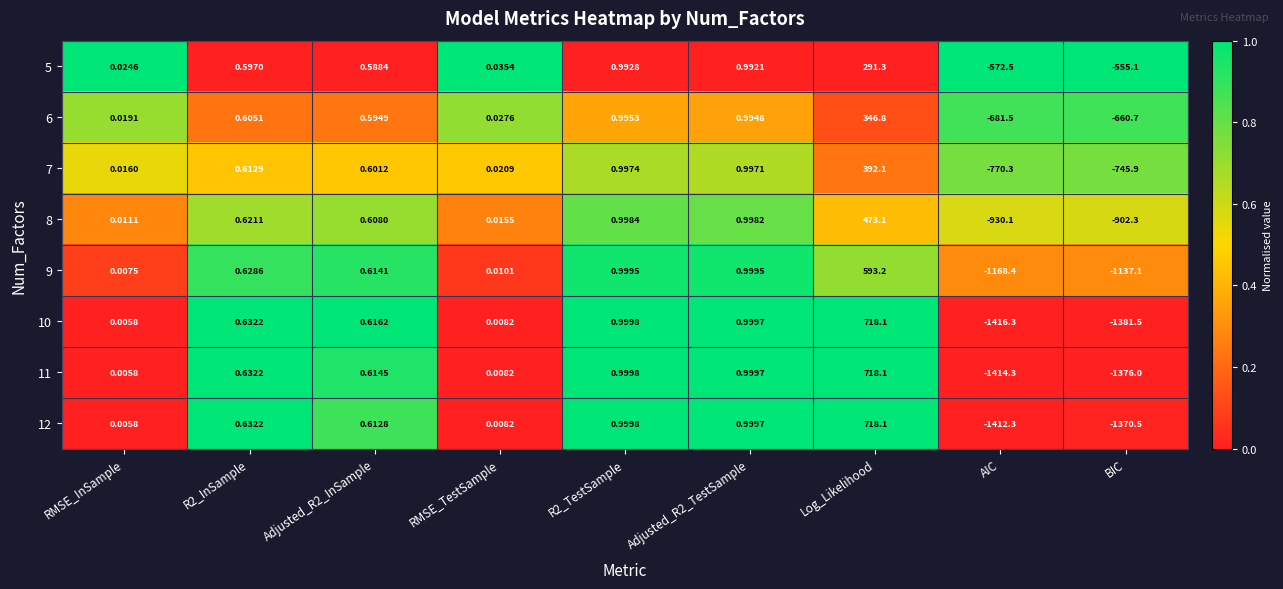

At which category is the sum across all series the highest?

Log_Likelihood